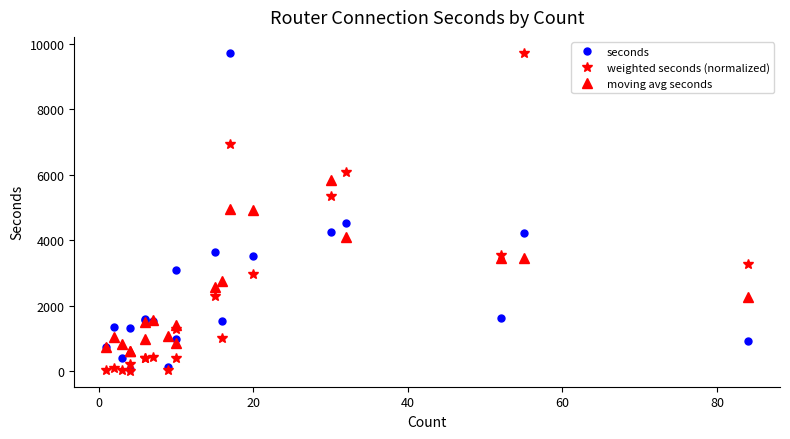

Rank the series at 20 from highest to lowest value.

moving avg seconds, seconds, weighted seconds (normalized)